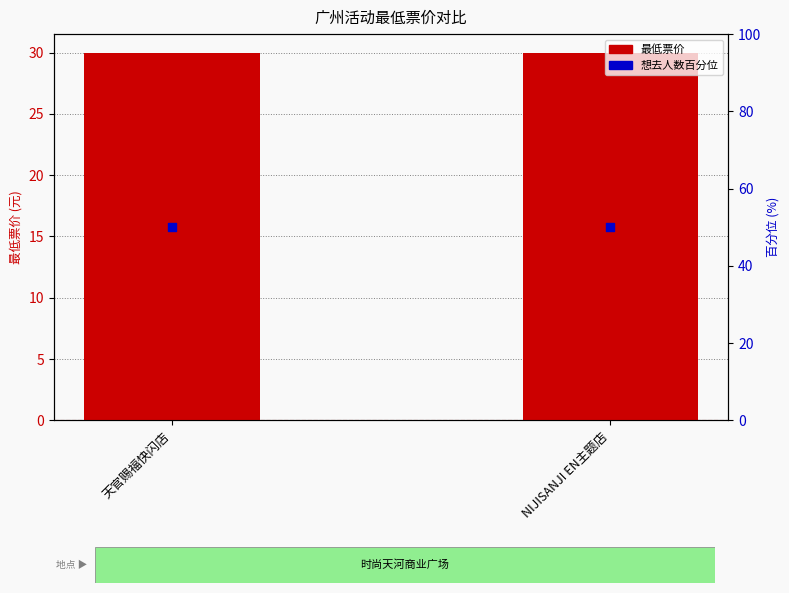

At how many categories does at least one series exceed 45?

2